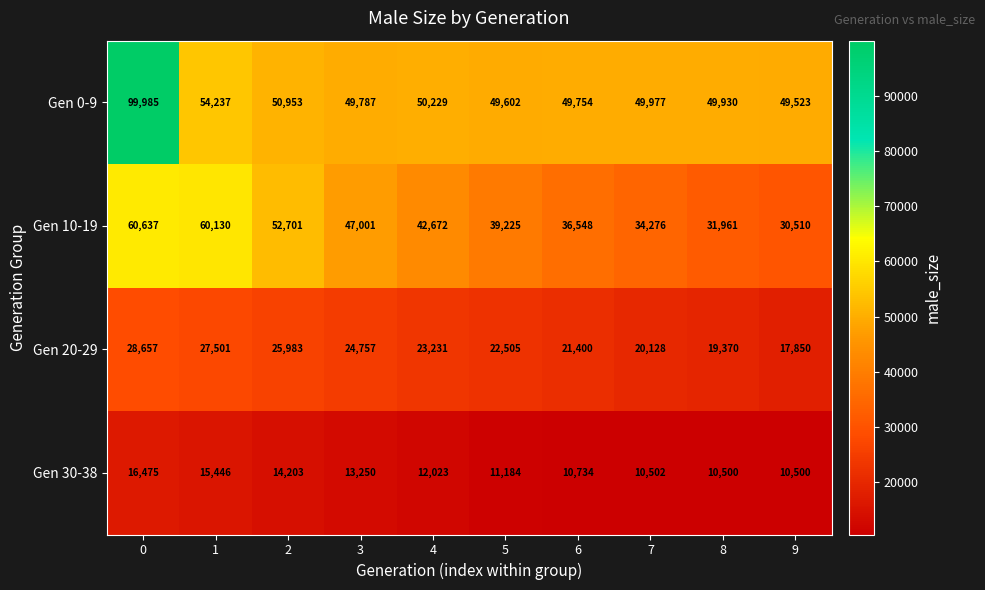

What is the smallest value displayed?

10500